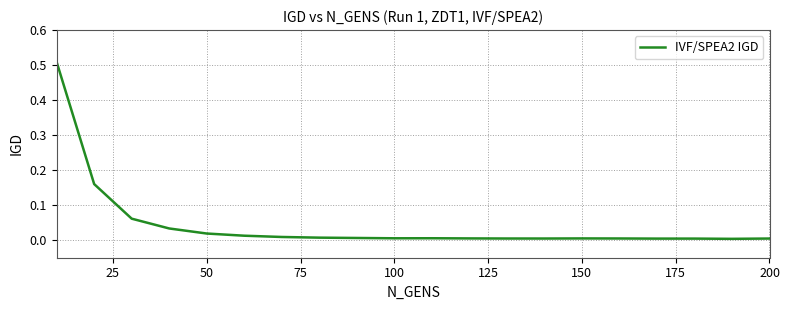

How many lines are shown in the chart?

1